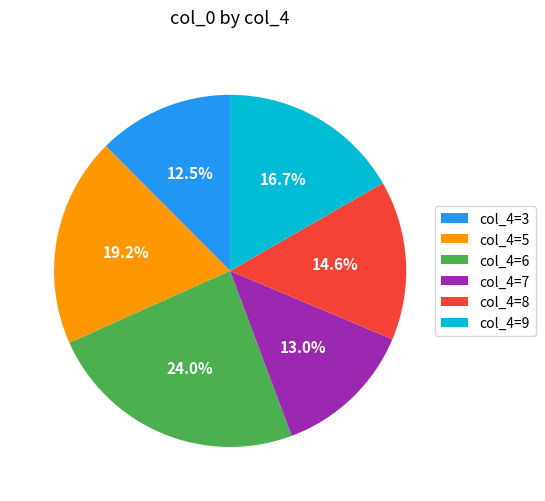

Does col_4=6 account for over 50% of the chart?

No